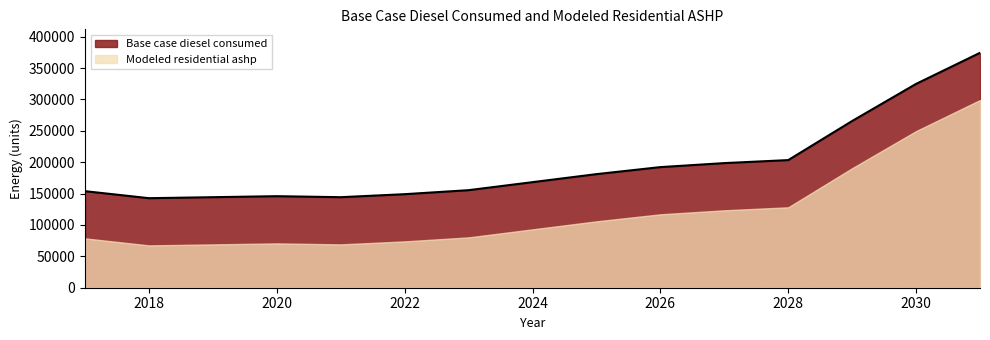

How many lines are shown in the chart?

2